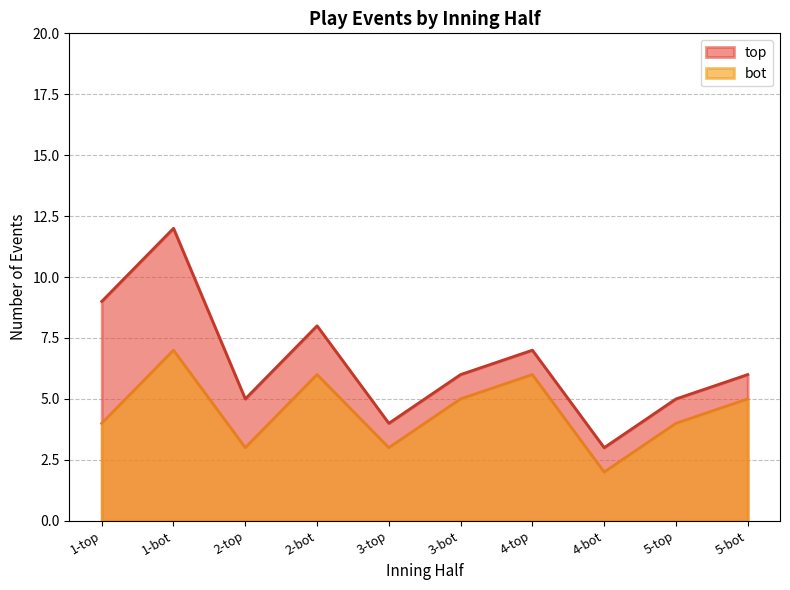

Rank the categories by top_events value from lowest to highest.

4-bot, 3-top, 2-top, 5-top, 3-bot, 5-bot, 4-top, 2-bot, 1-top, 1-bot